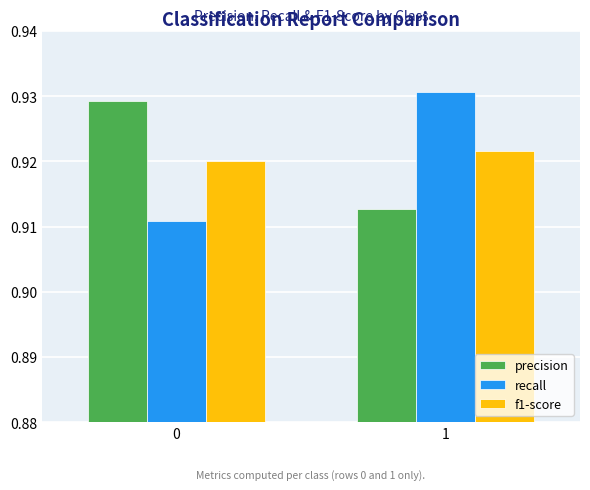

Is the value of precision at 0 greater than the value of f1-score at 0?

Yes